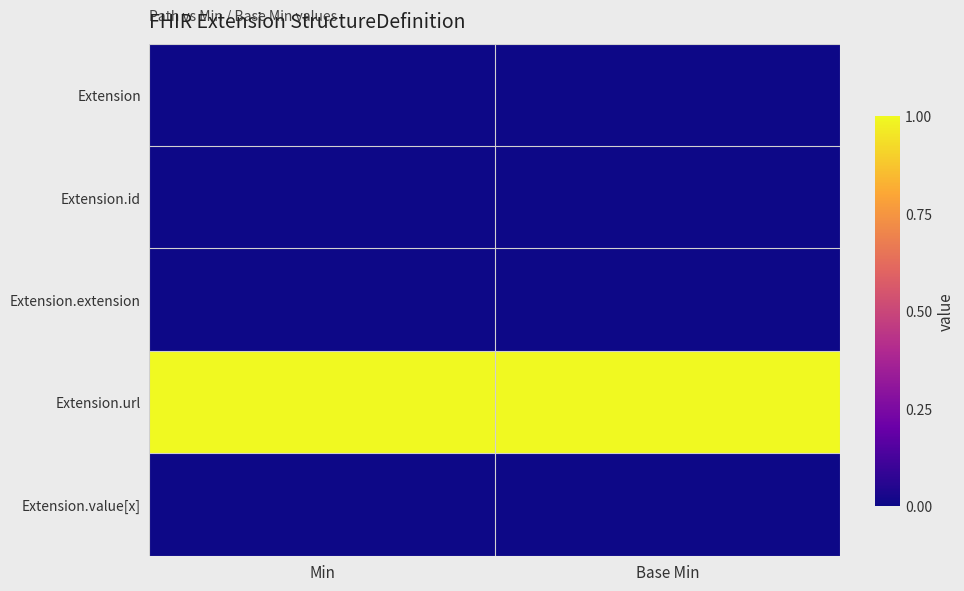

At how many categories does at least one series exceed 0?

2